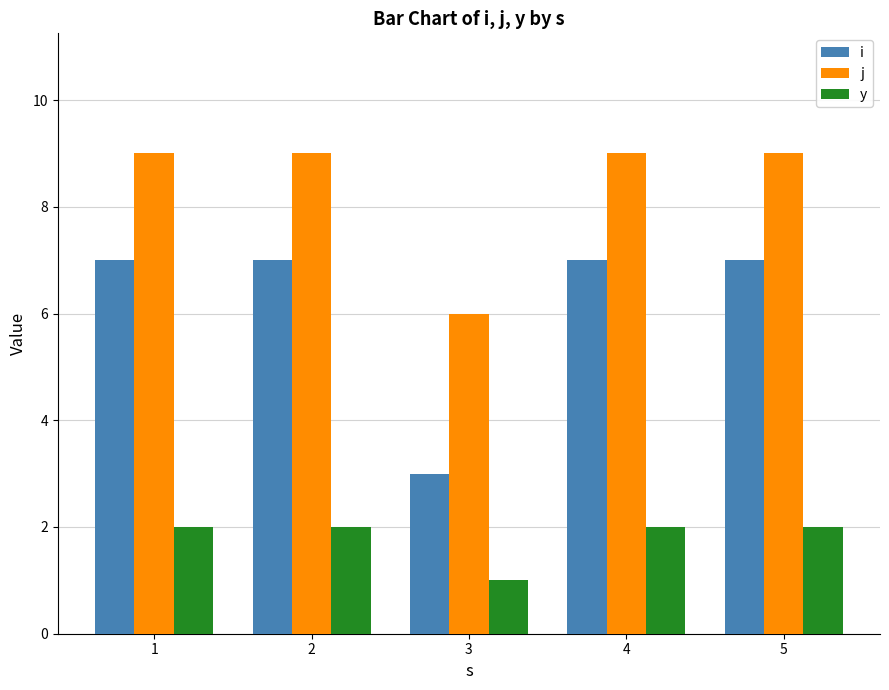

Which category has the lowest value across all series?

3